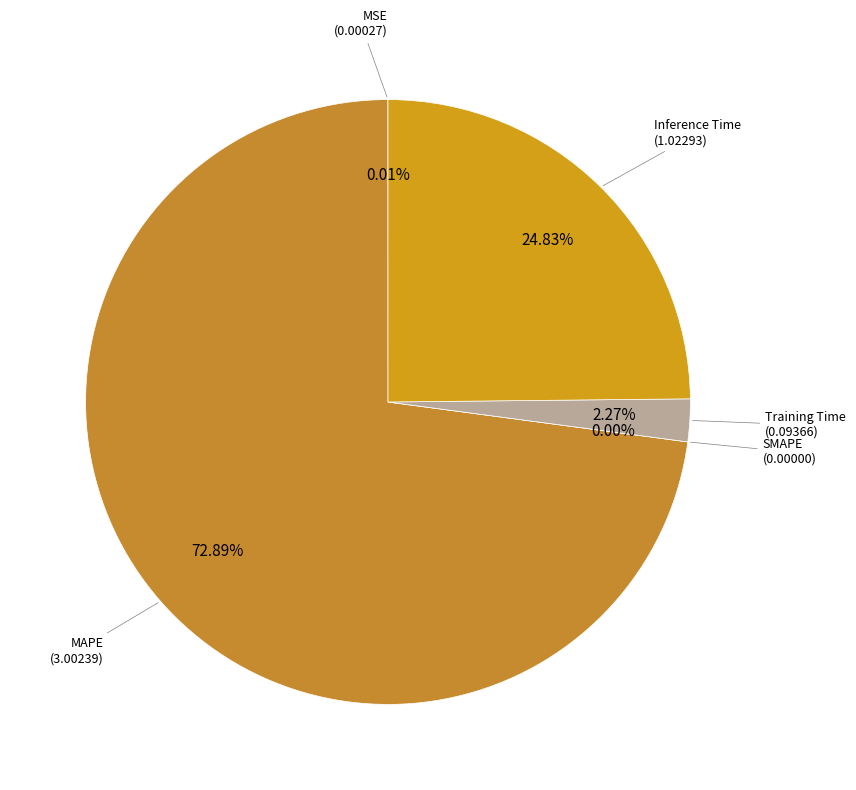

The Training Time slice represents 1% of the pie. True or false?

False